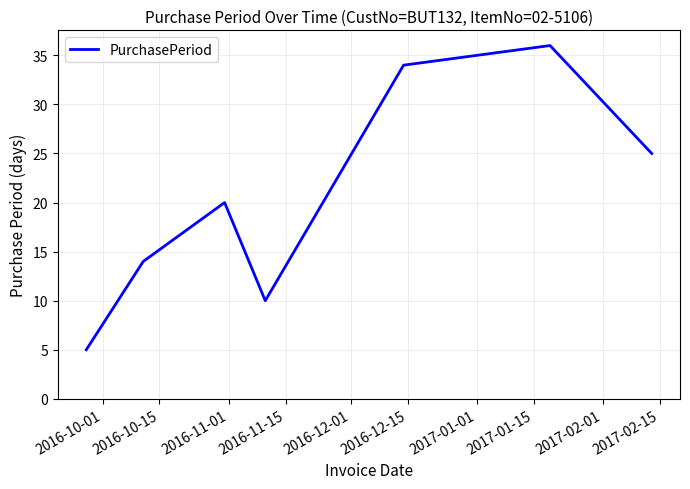

True or false: there are more than 2 points higher than both neighbors.

False